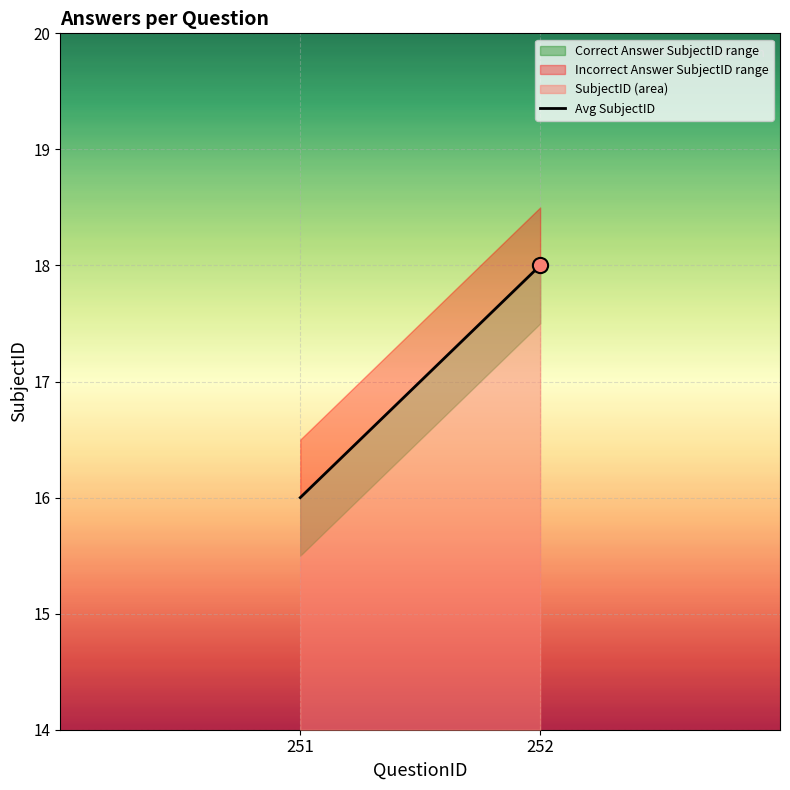

Between 251 and 252, which is larger?

252